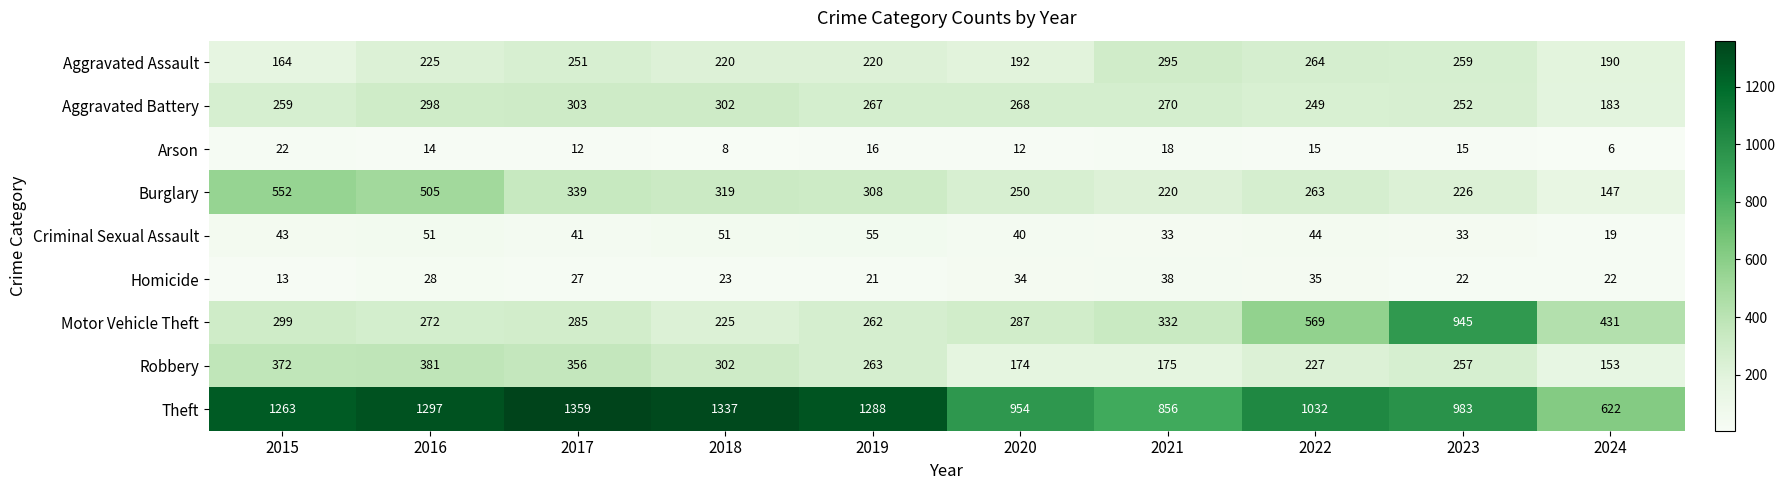

What is the average value of the Theft series?

1099